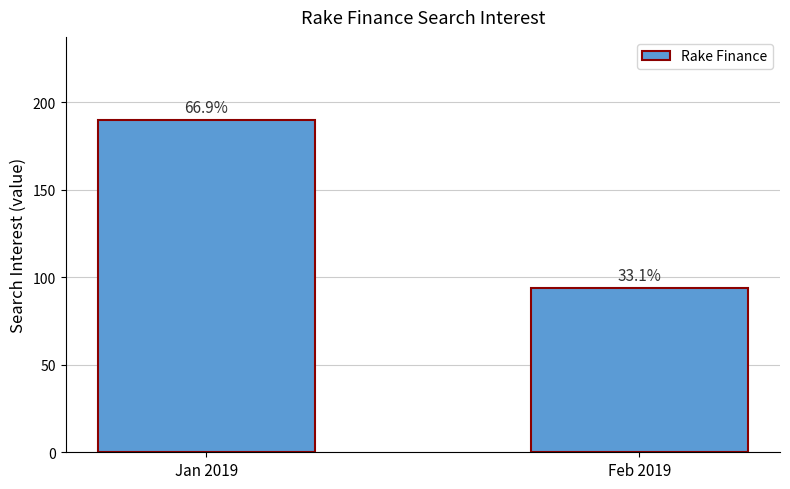

The value at Jan 2019 is 263. True or false?

False